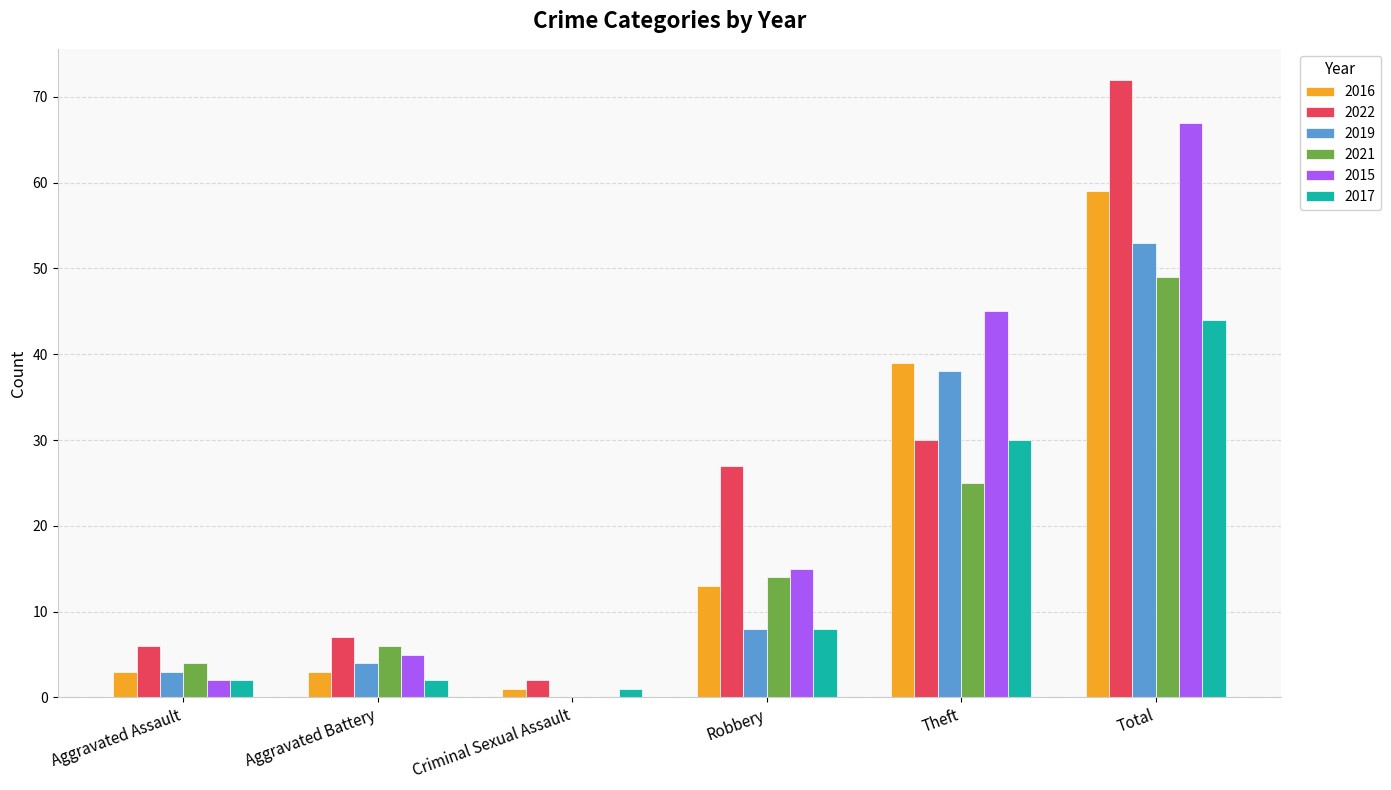

What is the greatest value displayed?

72